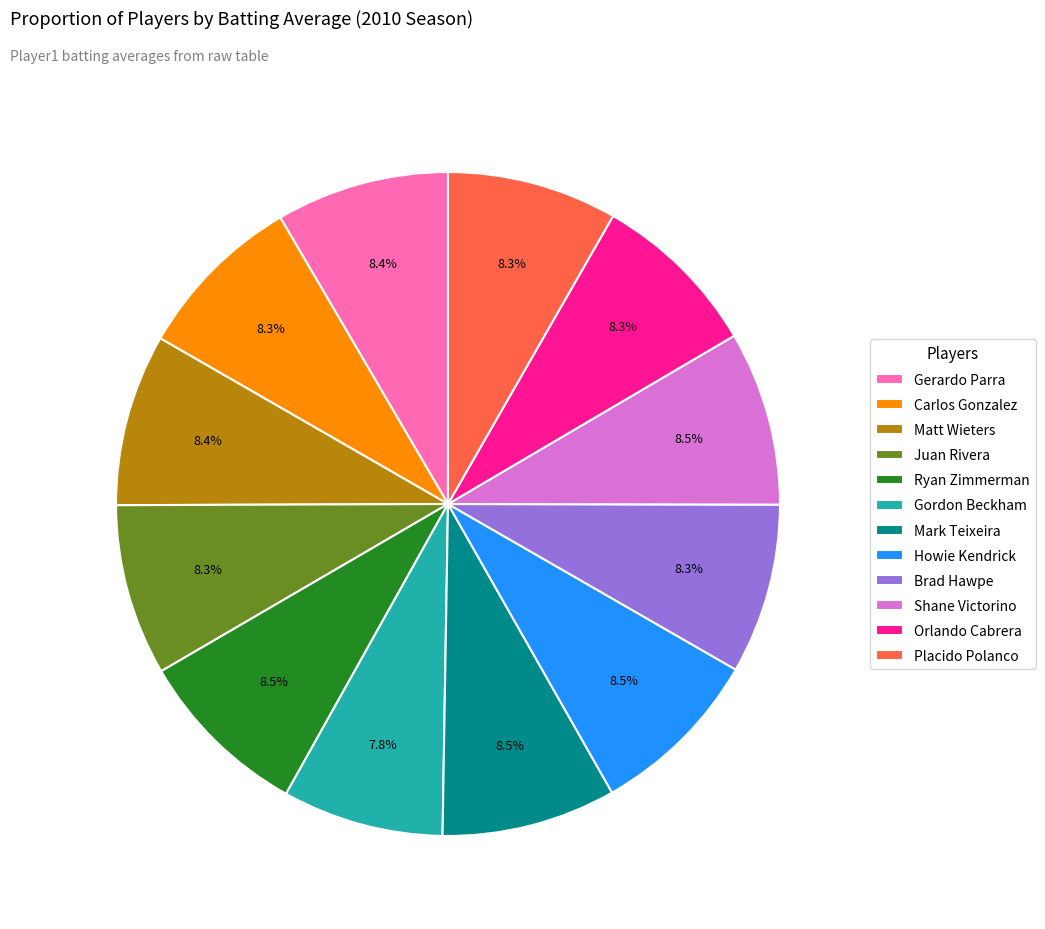

How much of the chart is everything except Shane Victorino?

91.5%